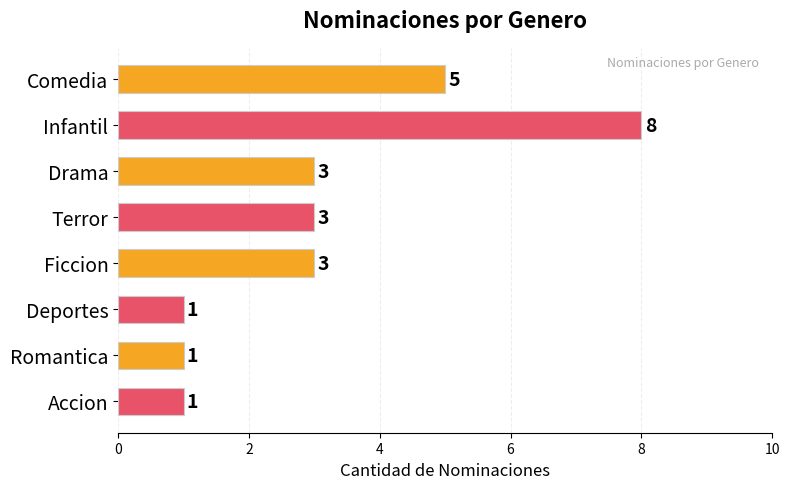

The chart shows a value of 5 at Ficcion. True or false?

False